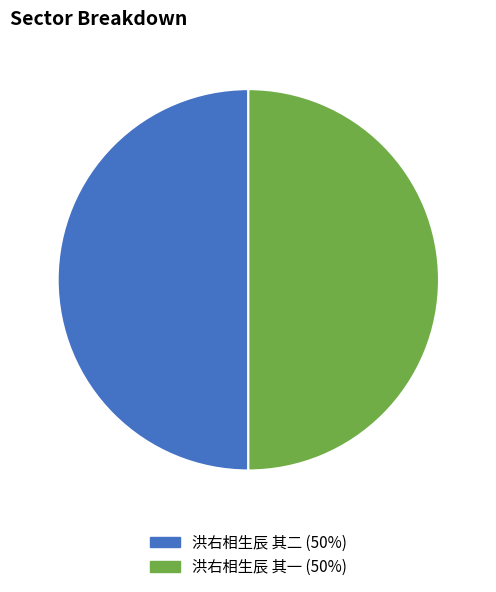

Combined, do 洪右相生辰 其二 and 洪右相生辰 其一 account for over 50%?

Yes